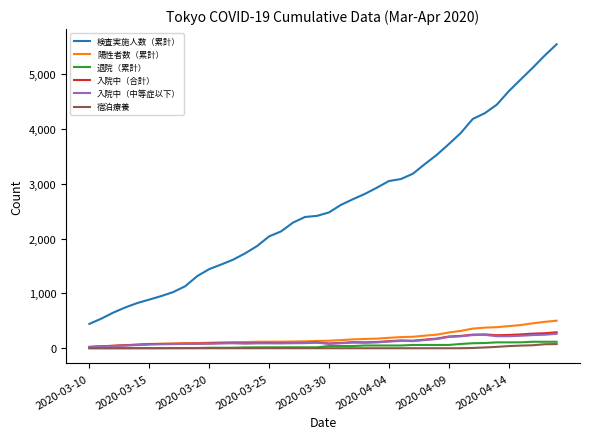

True or false: 陽性者数（累計） and 検査実施人数（累計） cross at least once.

False